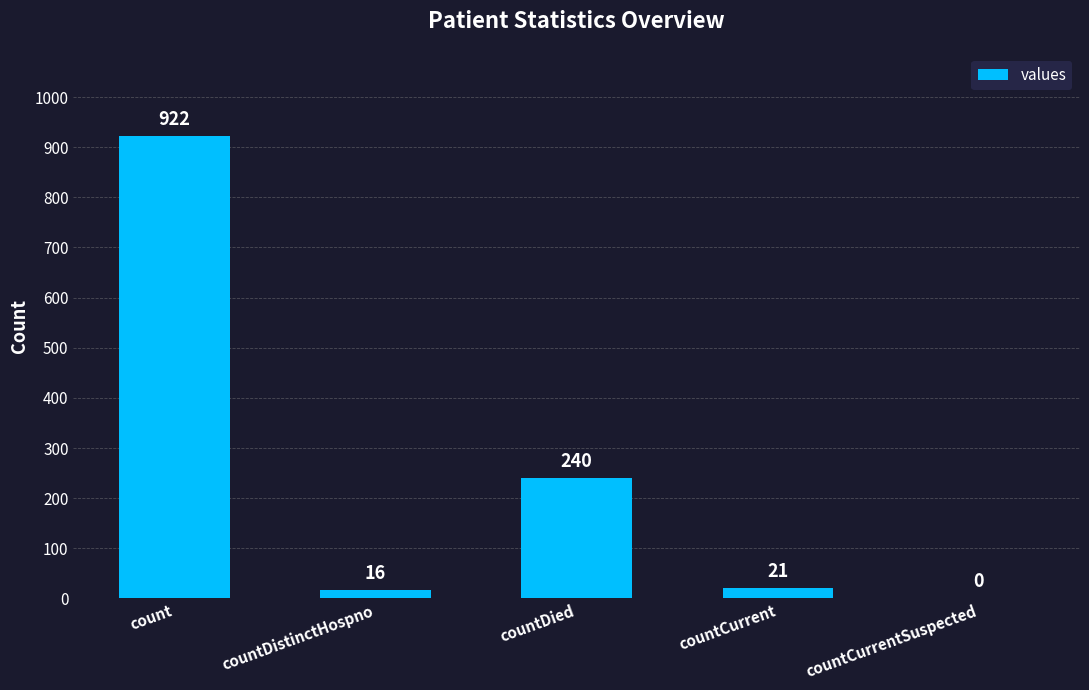

Reading right to left, extract all data points from this chart.

countCurrentSuspected=0	countCurrent=21	countDied=240	countDistinctHospno=16	count=922